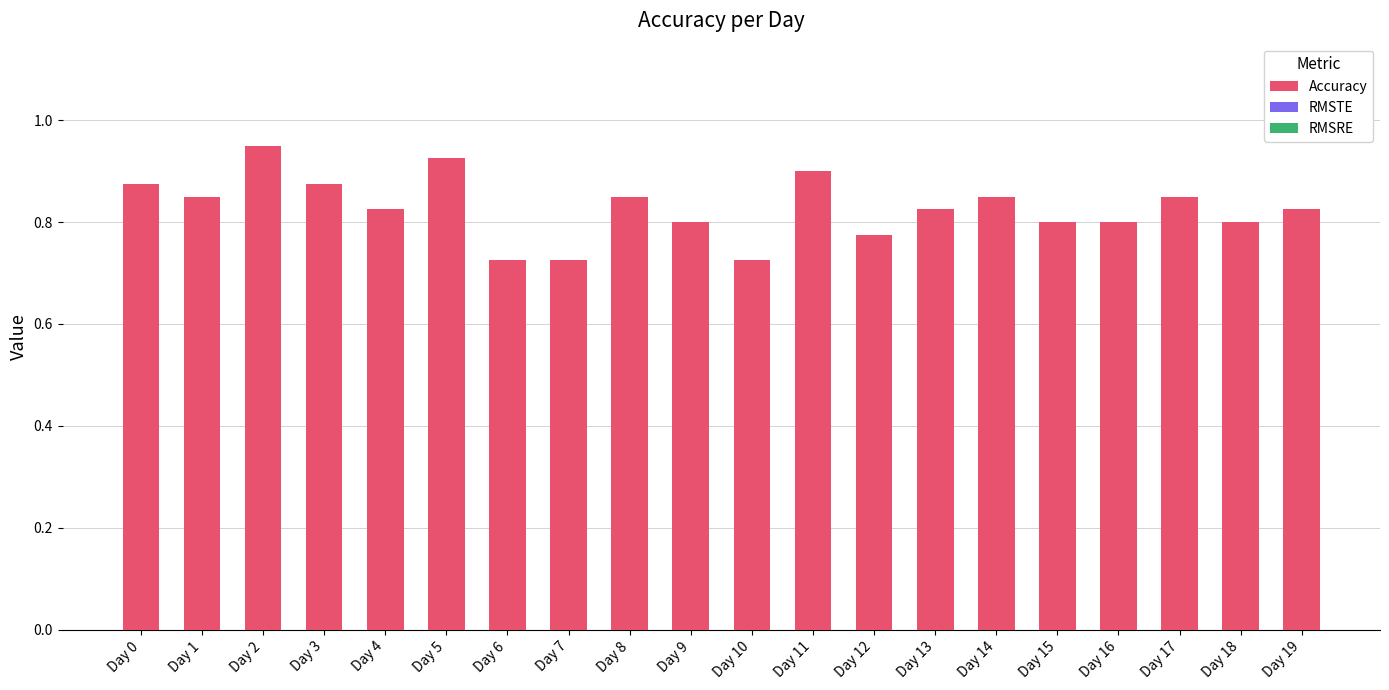

The value at Day 17 is 0.4. True or false?

False